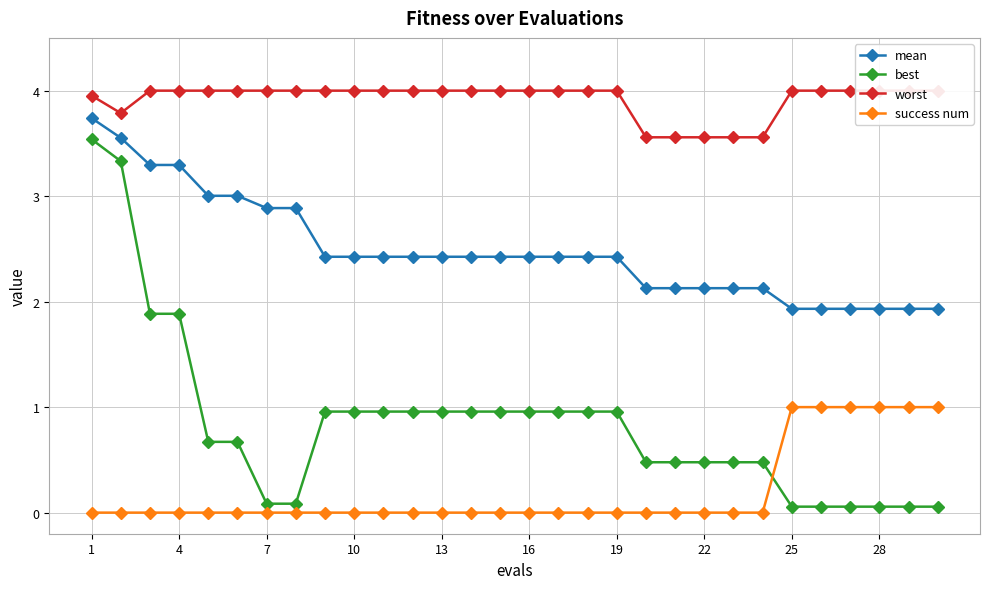

Reading left to right, list all the values displayed in this chart.

mean: 3.7	3.6	3.3	3.3	3.0	3.0	2.9	2.9	2.4	2.4	2.4	2.4	2.4	2.4	2.4	2.4	2.4	2.4	2.4	2.1	2.1	2.1	2.1	2.1	1.9	1.9	1.9	1.9	1.9	1.9
best: 3.5	3.3	1.9	1.9	0.7	0.7	0.1	0.1	1.0	1.0	1.0	1.0	1.0	1.0	1.0	1.0	1.0	1.0	1.0	0.5	0.5	0.5	0.5	0.5	0.1	0.1	0.1	0.1	0.1	0.1
worst: 4.0	3.8	4.0	4.0	4.0	4.0	4.0	4.0	4.0	4.0	4.0	4.0	4.0	4.0	4.0	4.0	4.0	4.0	4.0	3.6	3.6	3.6	3.6	3.6	4.0	4.0	4.0	4.0	4.0	4.0
success num: 0.0	0.0	0.0	0.0	0.0	0.0	0.0	0.0	0.0	0.0	0.0	0.0	0.0	0.0	0.0	0.0	0.0	0.0	0.0	0.0	0.0	0.0	0.0	0.0	1.0	1.0	1.0	1.0	1.0	1.0